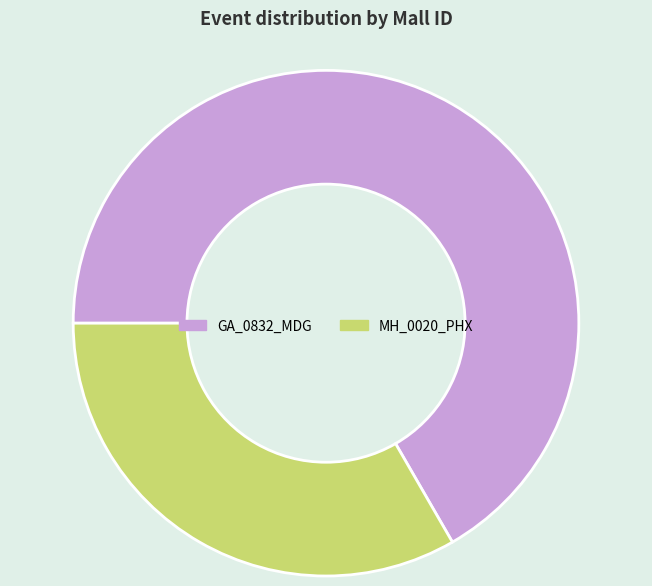

Rank the categories by value from highest to lowest.

GA_0832_MDG, MH_0020_PHX